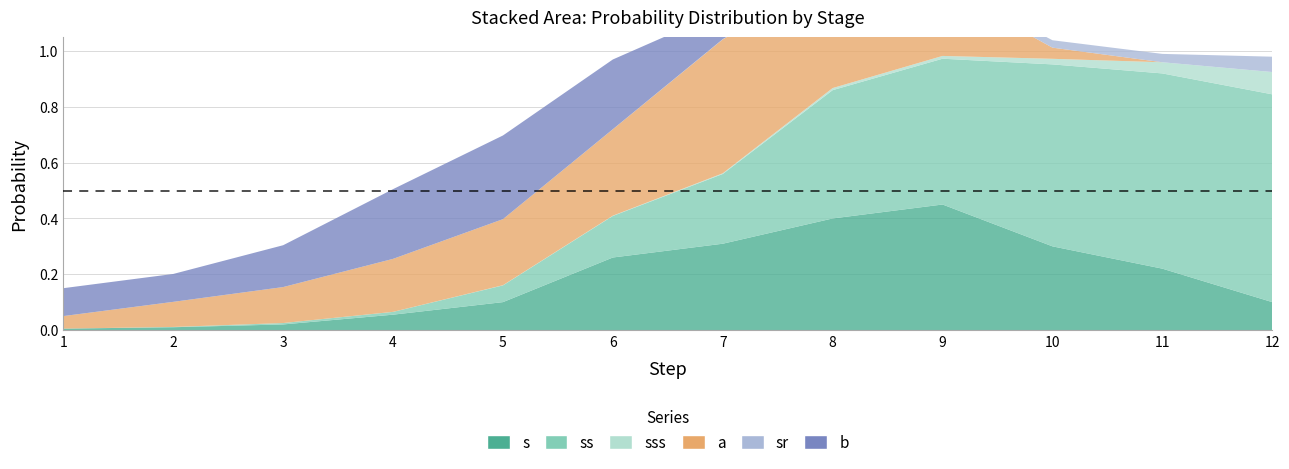

Reading left to right, what are all the values shown in this chart?

s: 1=0.0	2=0.0	3=0.0	4=0.1	5=0.1	6=0.3	7=0.3	8=0.4	9=0.5	10=0.3	11=0.2	12=0.1
ss: 1=0.0	2=0.0	3=0.0	4=0.0	5=0.1	6=0.1	7=0.2	8=0.5	9=0.5	10=0.7	11=0.7	12=0.7
sss: 1=0.0	2=0.0	3=0.0	4=0.0	5=0.0	6=0.0	7=0.0	8=0.0	9=0.0	10=0.0	11=0.0	12=0.1
a: 1=0.0	2=0.1	3=0.1	4=0.2	5=0.2	6=0.3	7=0.5	8=0.4	9=0.2	10=0.0	11=0.0	12=0.0
sr: 1=0.0	2=0.0	3=0.0	4=0.0	5=0.0	6=0.0	7=0.0	8=0.0	9=0.0	10=0.0	11=0.0	12=0.1
b: 1=0.1	2=0.1	3=0.1	4=0.2	5=0.3	6=0.2	7=0.1	8=0.1	9=0.0	10=0.0	11=0.0	12=0.0